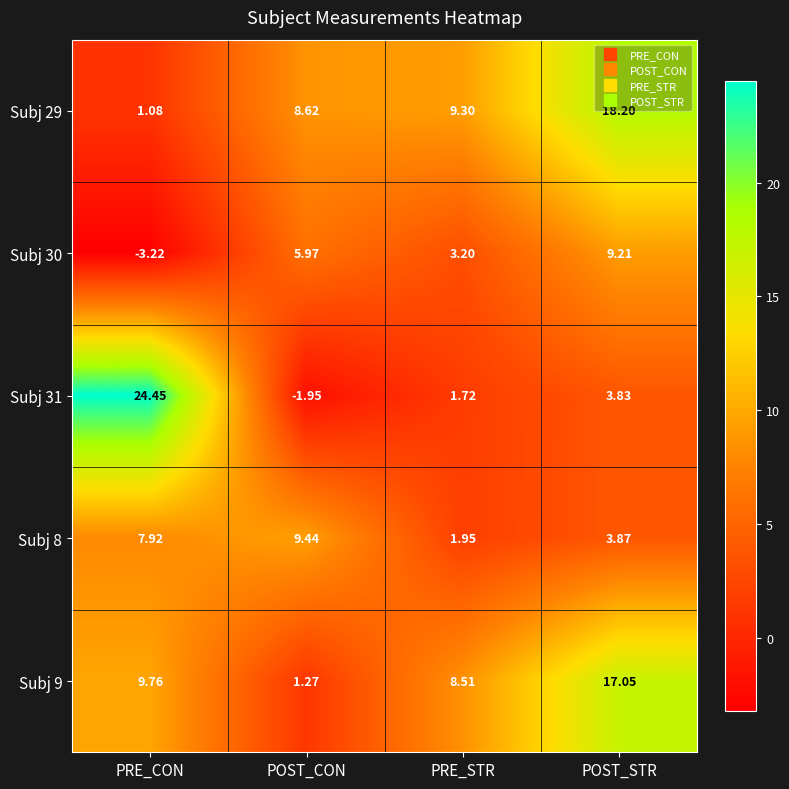

At which category is the sum across all series the highest?

POST_STR